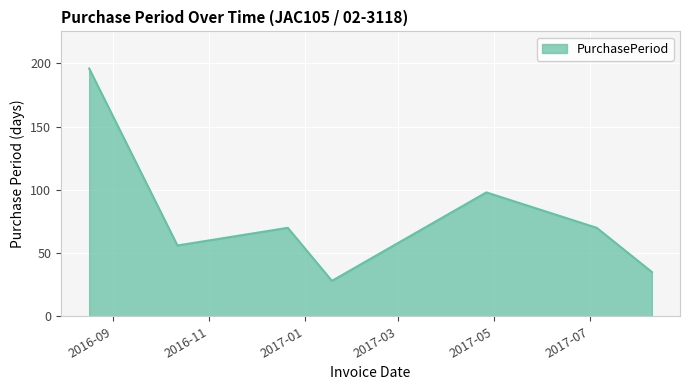

True or false: there are more than 0 points higher than both neighbors.

True